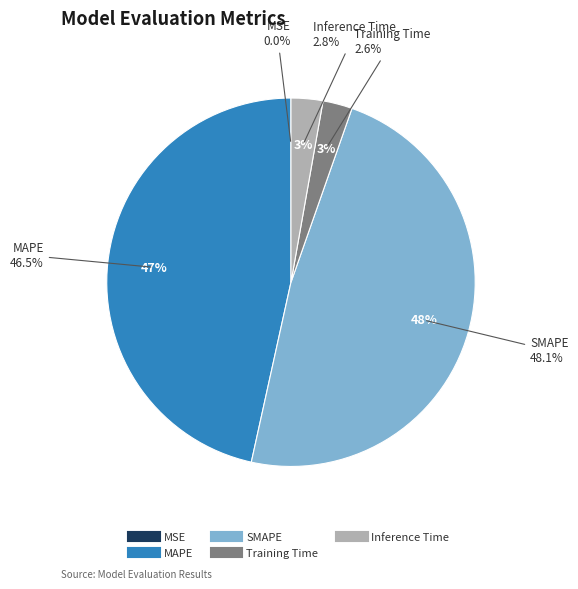

Does MSE represent more than half of the total?

No